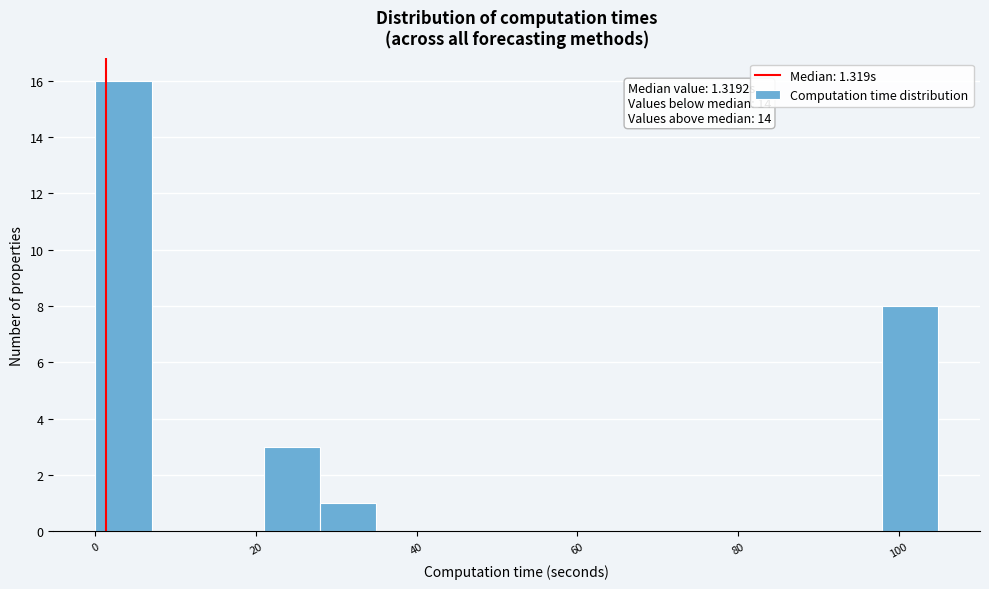

Read against the x-axis, roughly where is the centre of the tallest bar?

4